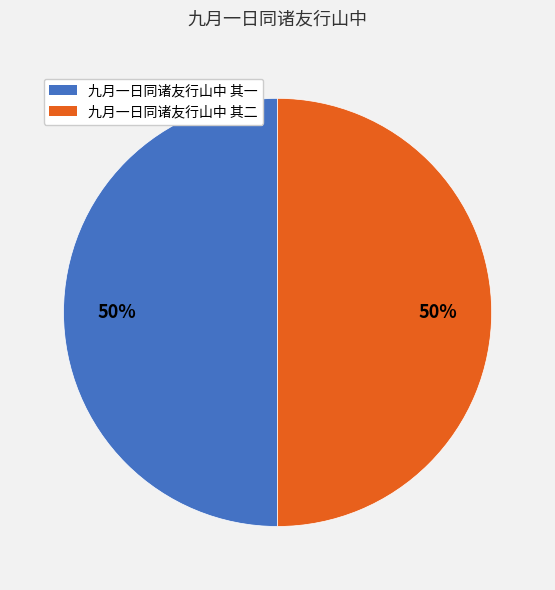

True or false: 九月一日同诸友行山中 其二 accounts for 50% of the total.

True